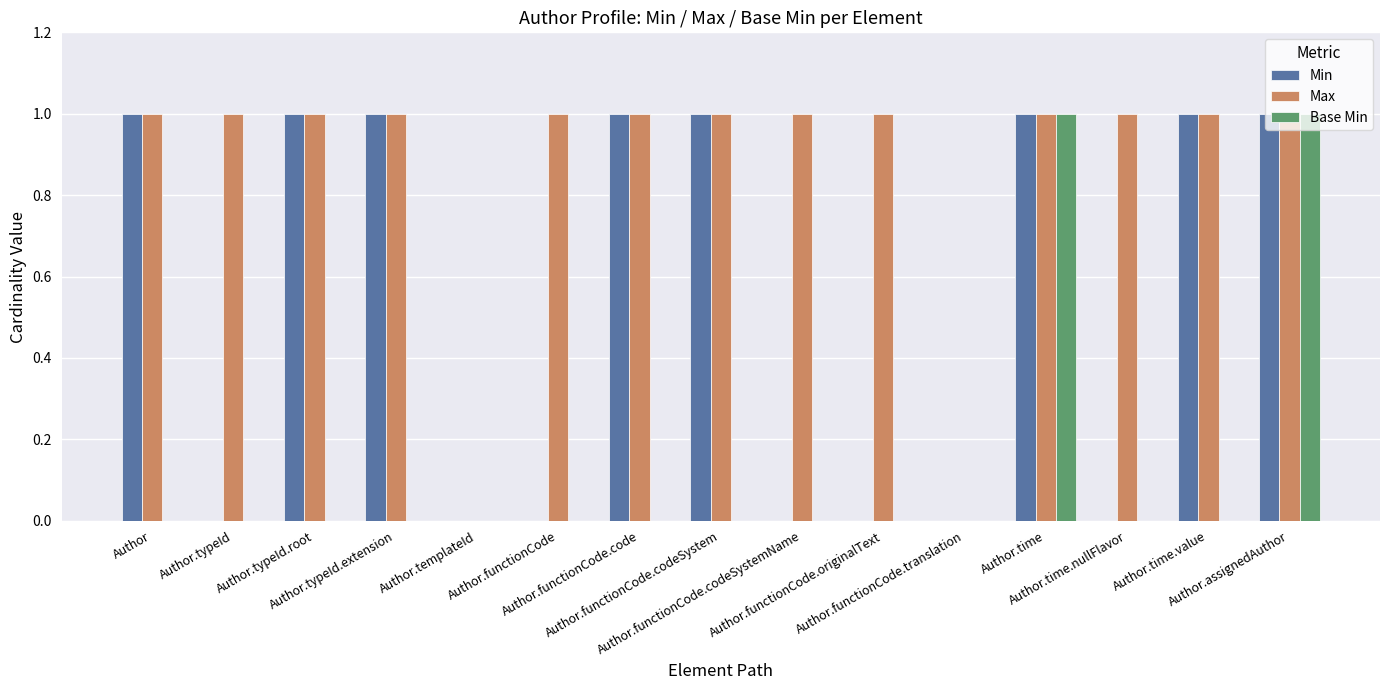

What are all the series names shown in the legend?

Min, Max, Base Min